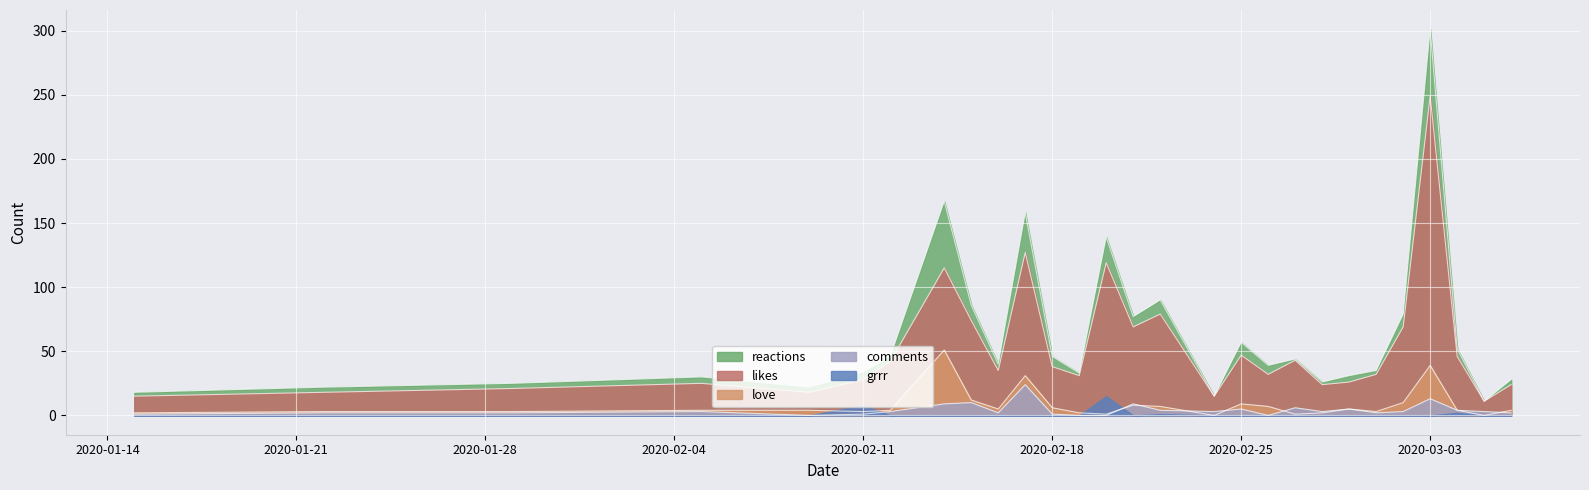

True or false: love and likes cross at least once.

False